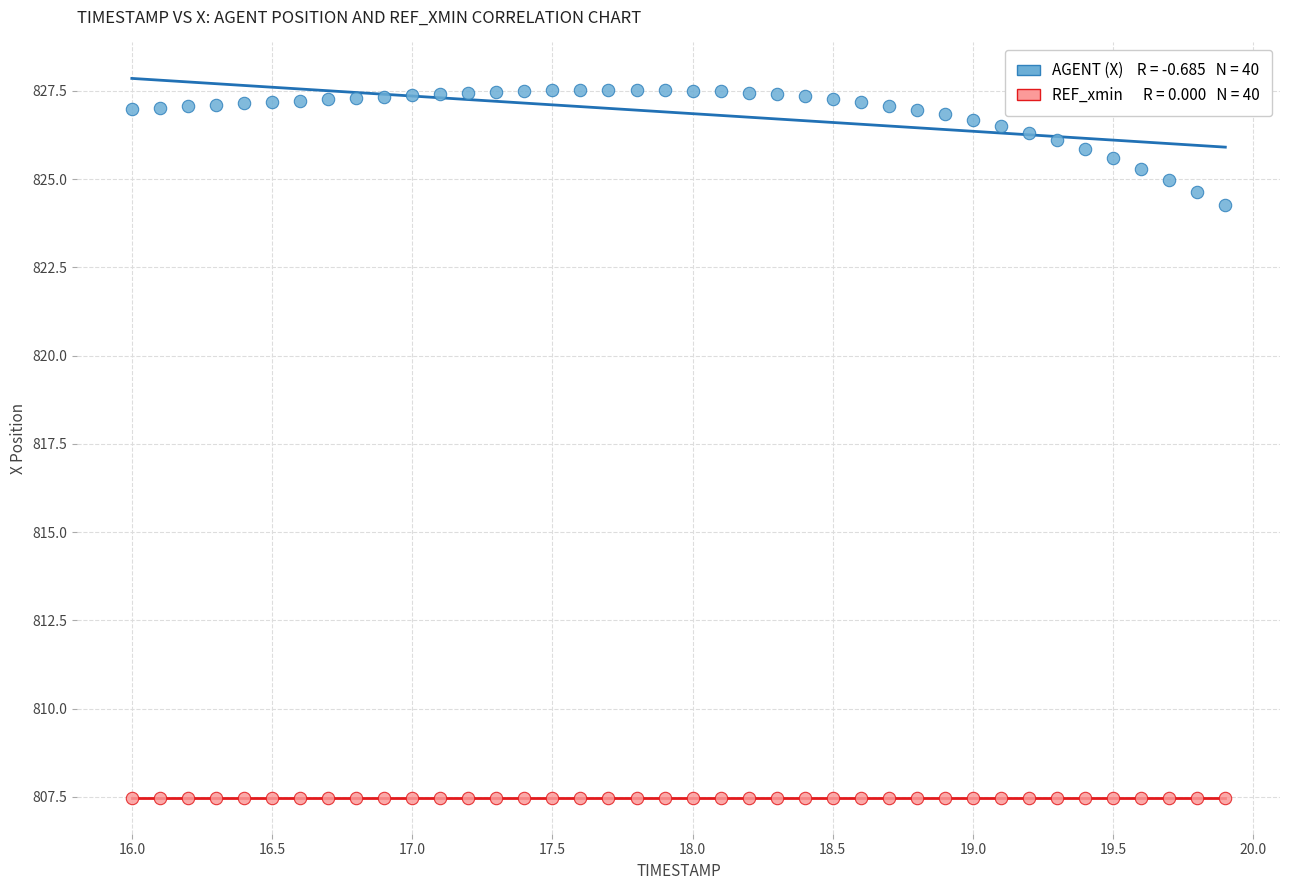

Across all series, what Y value is closest to 817?

824.3